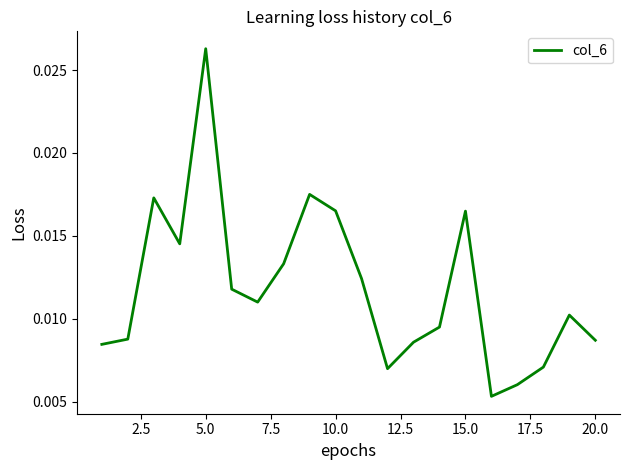

Does the chart have visible grid lines?

No